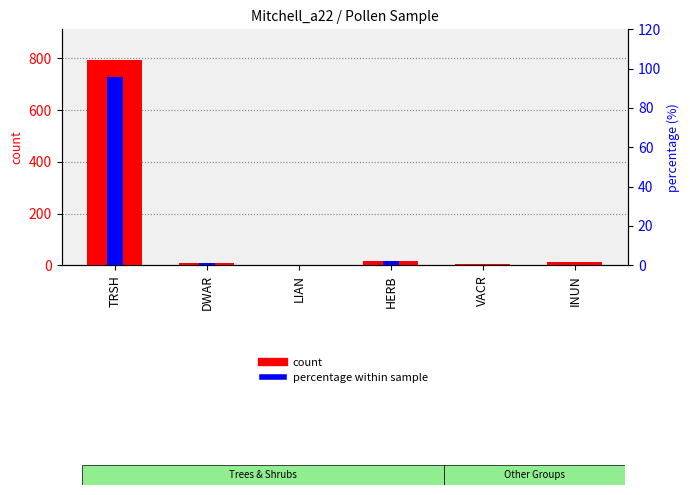

At which category is the sum across all series the highest?

TRSH